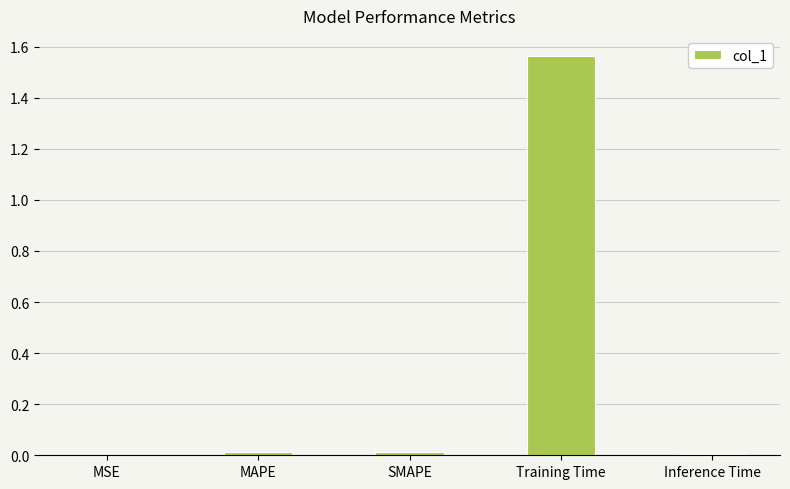

The value at Training Time is 2.1. True or false?

False